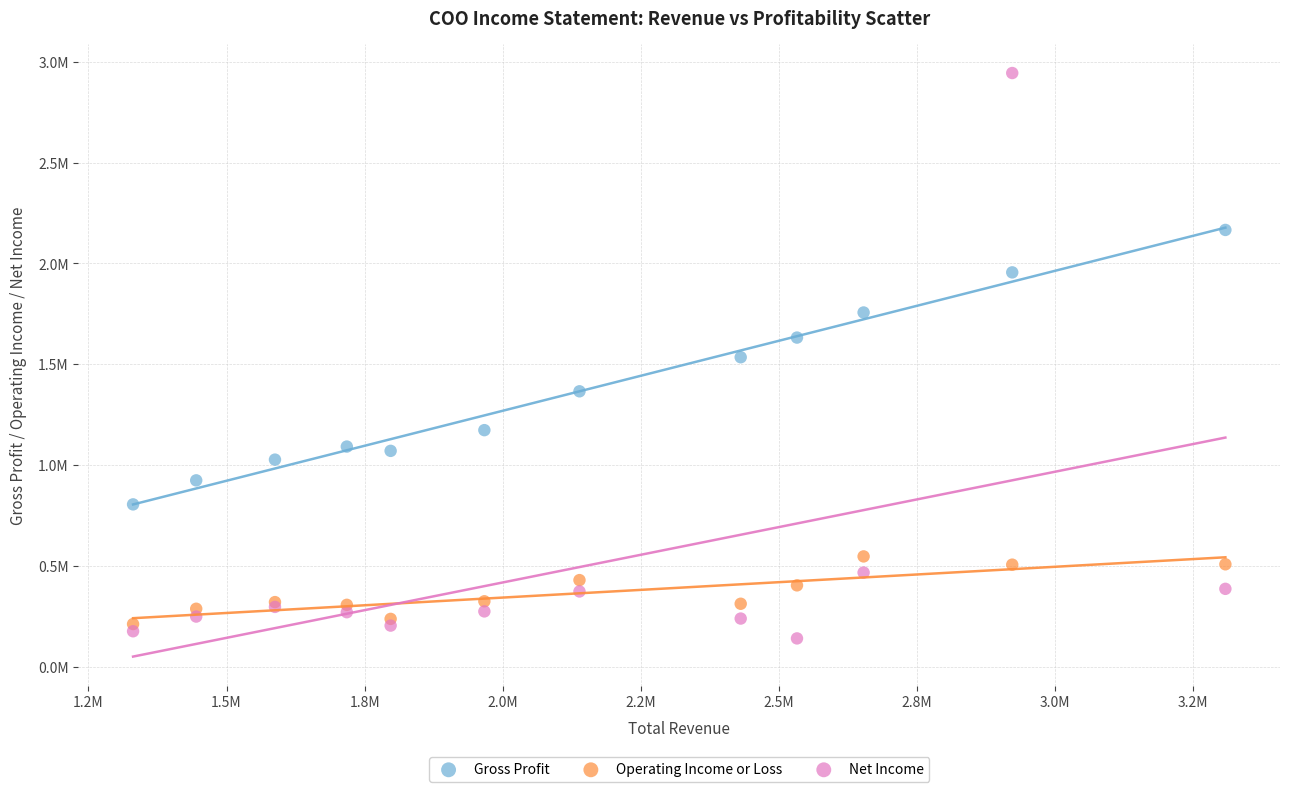

Which series contains the lowest Y value?

Net Income